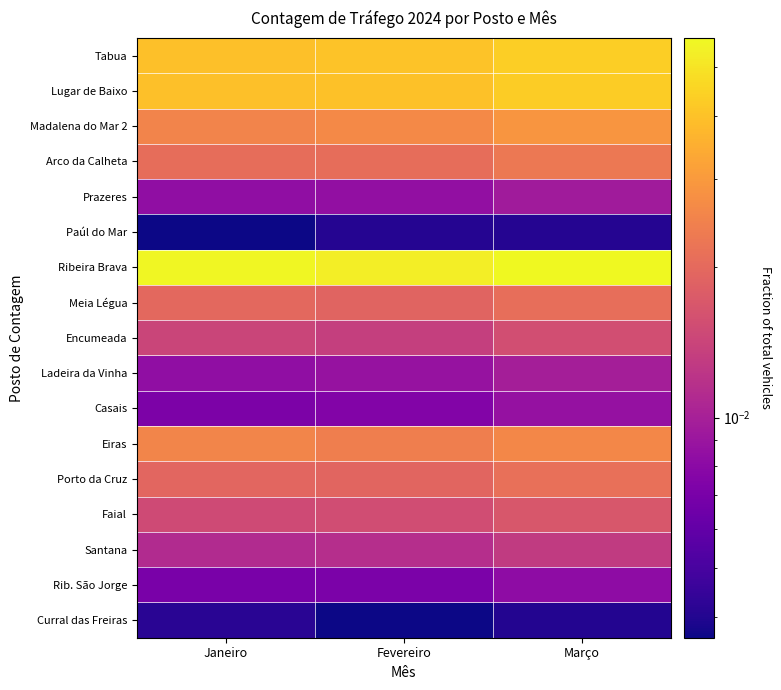

What is the total value across all series at Janeiro?

0.3